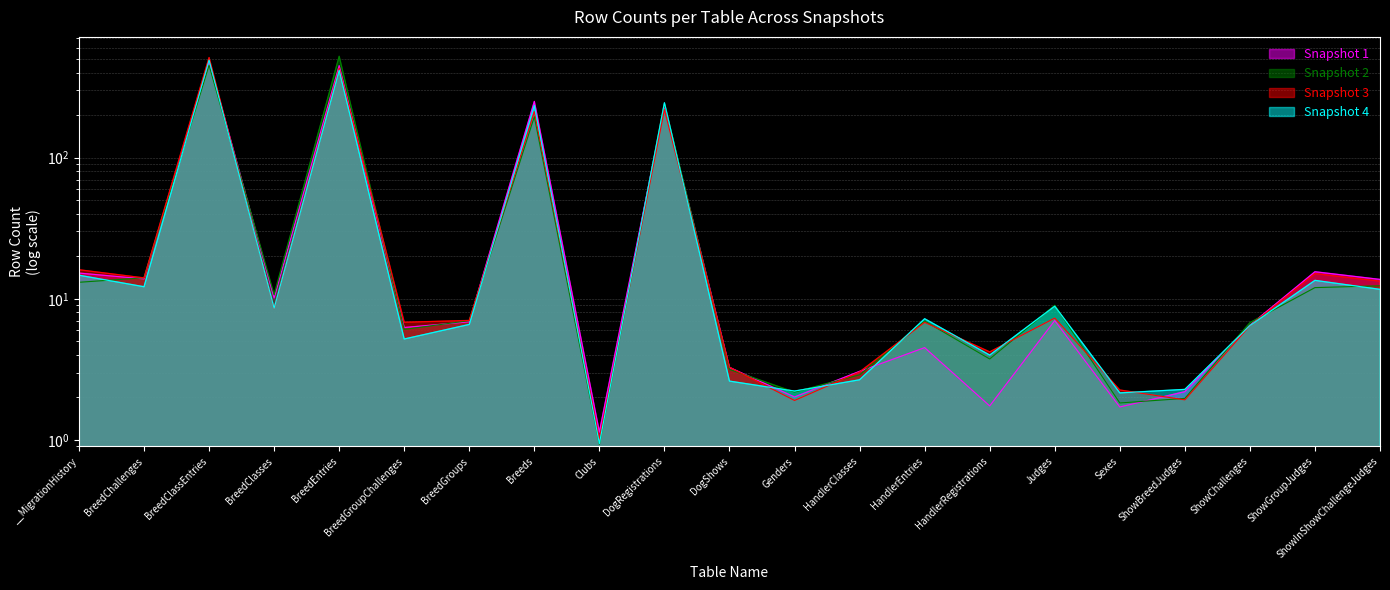

How many data points in Snapshot 3 are above 7?

11